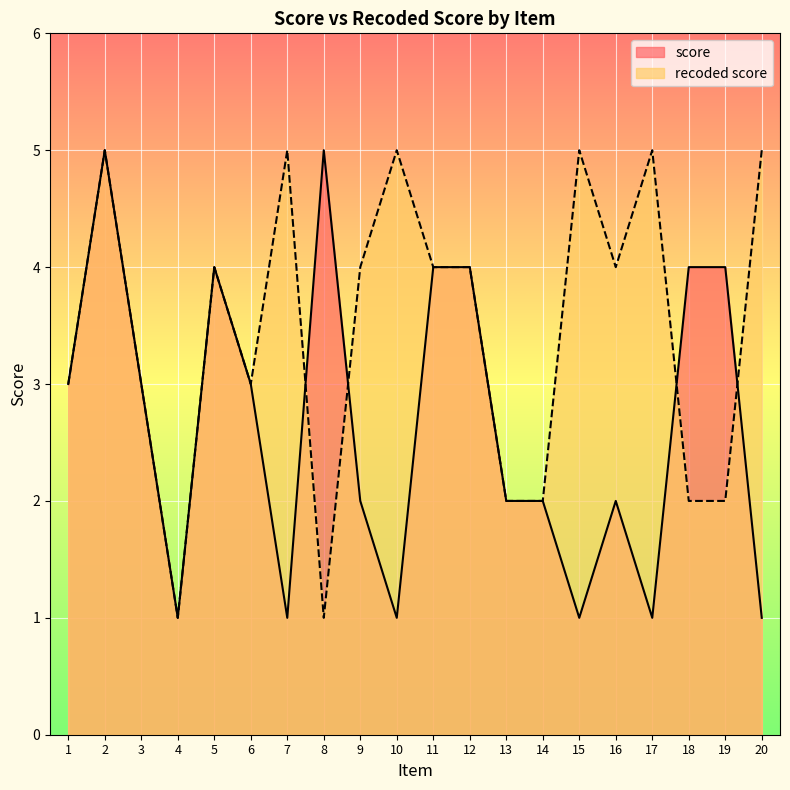

What is the sum of all recoded score values?

69